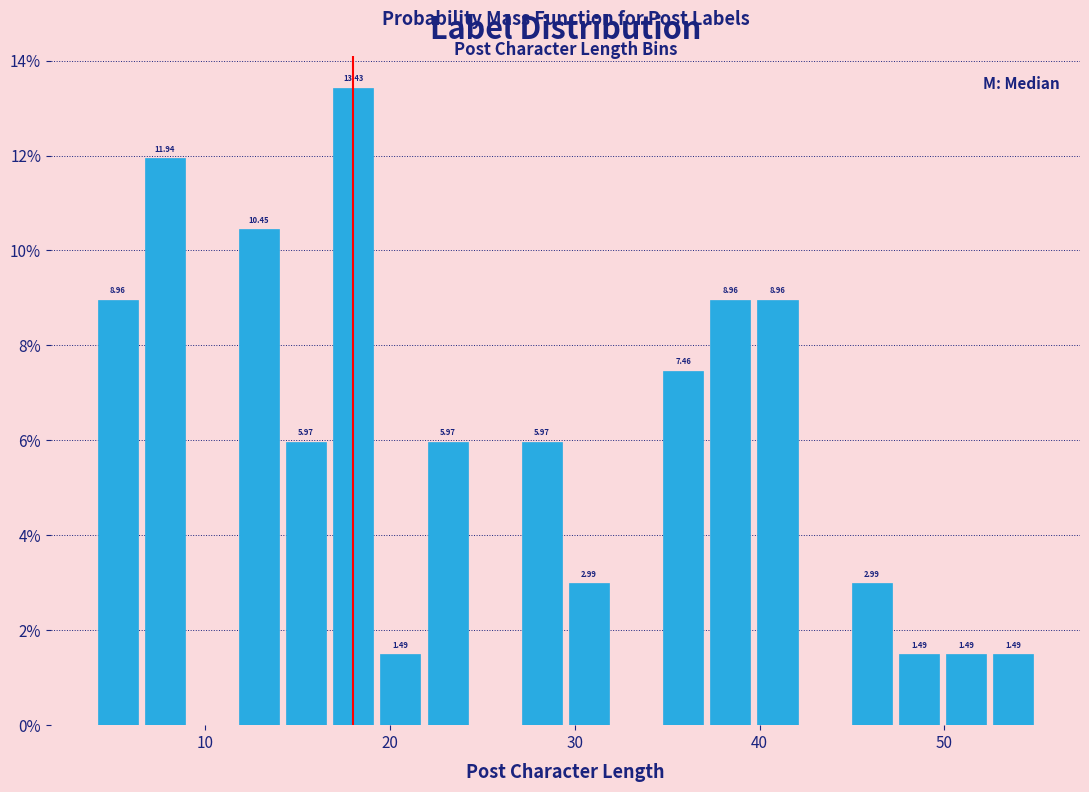

Around what value on the x-axis is the tallest bar? Give the approximate position of its centre, as read against the axis.

18